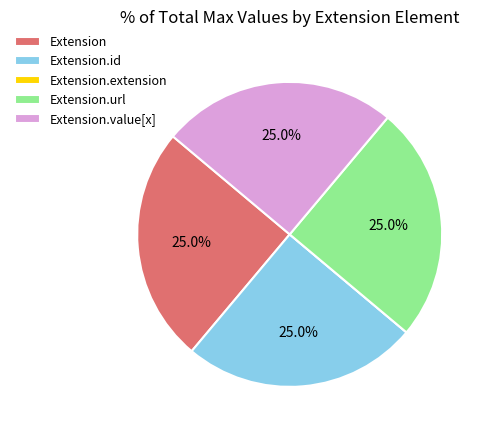

Is there any slice that represents more than half of the pie?

No